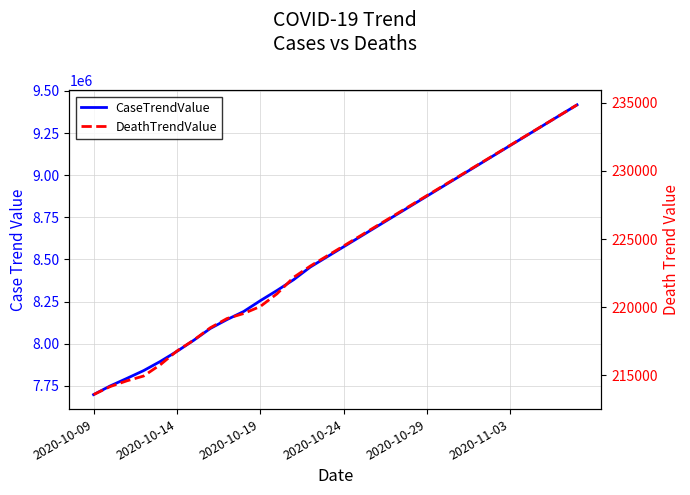

What is the difference between the maximum and second lowest values in the CaseTrendValue series?

1667807